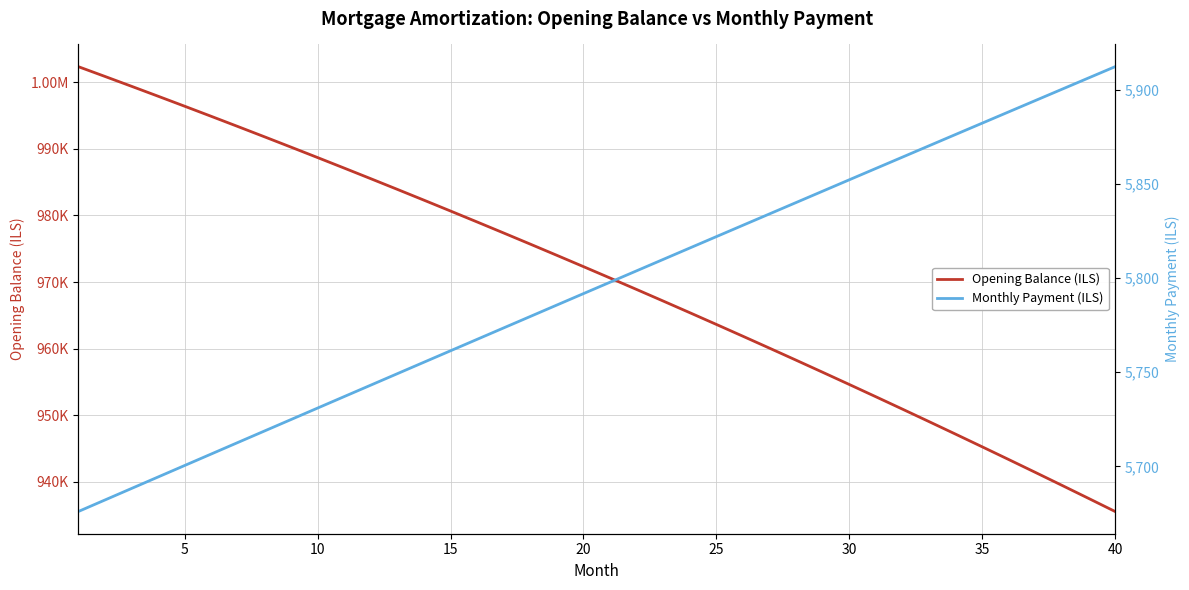

True or false: Monthly Payment (ILS) has a value of 3920.5 at 31.

False